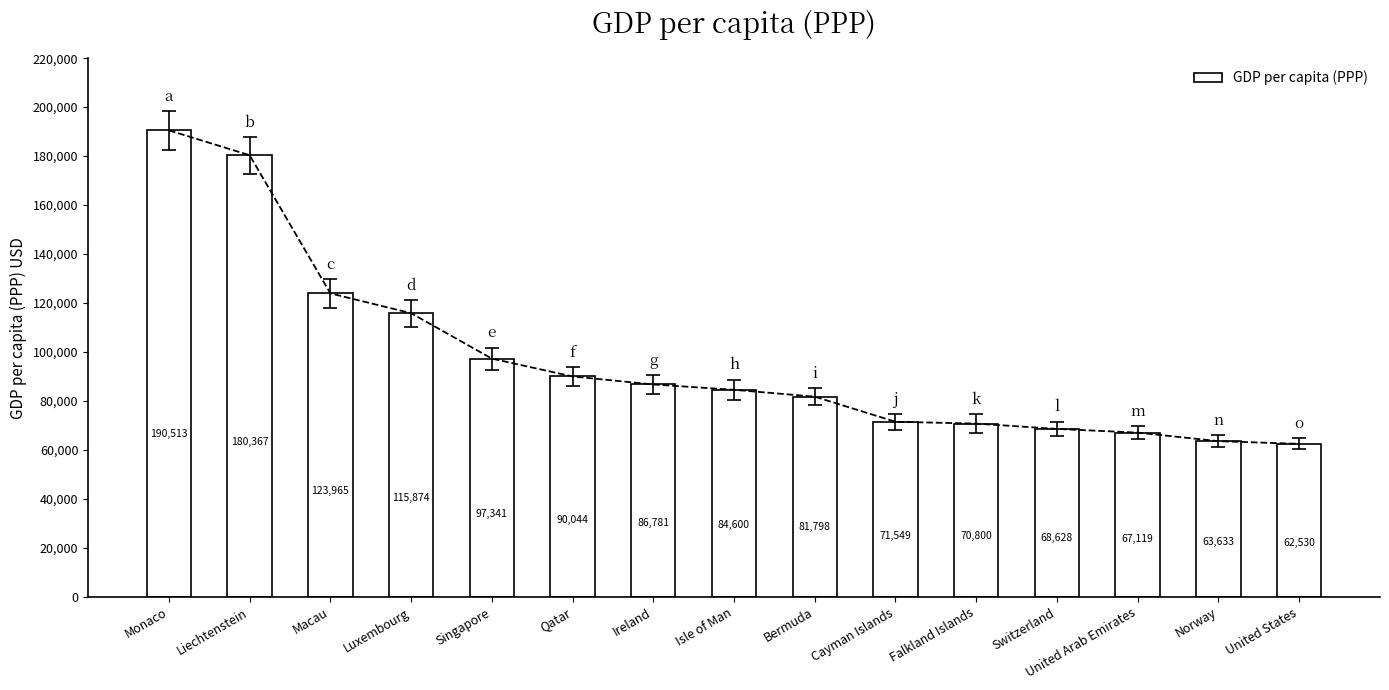

Between Luxembourg and United Arab Emirates, which is larger?

Luxembourg